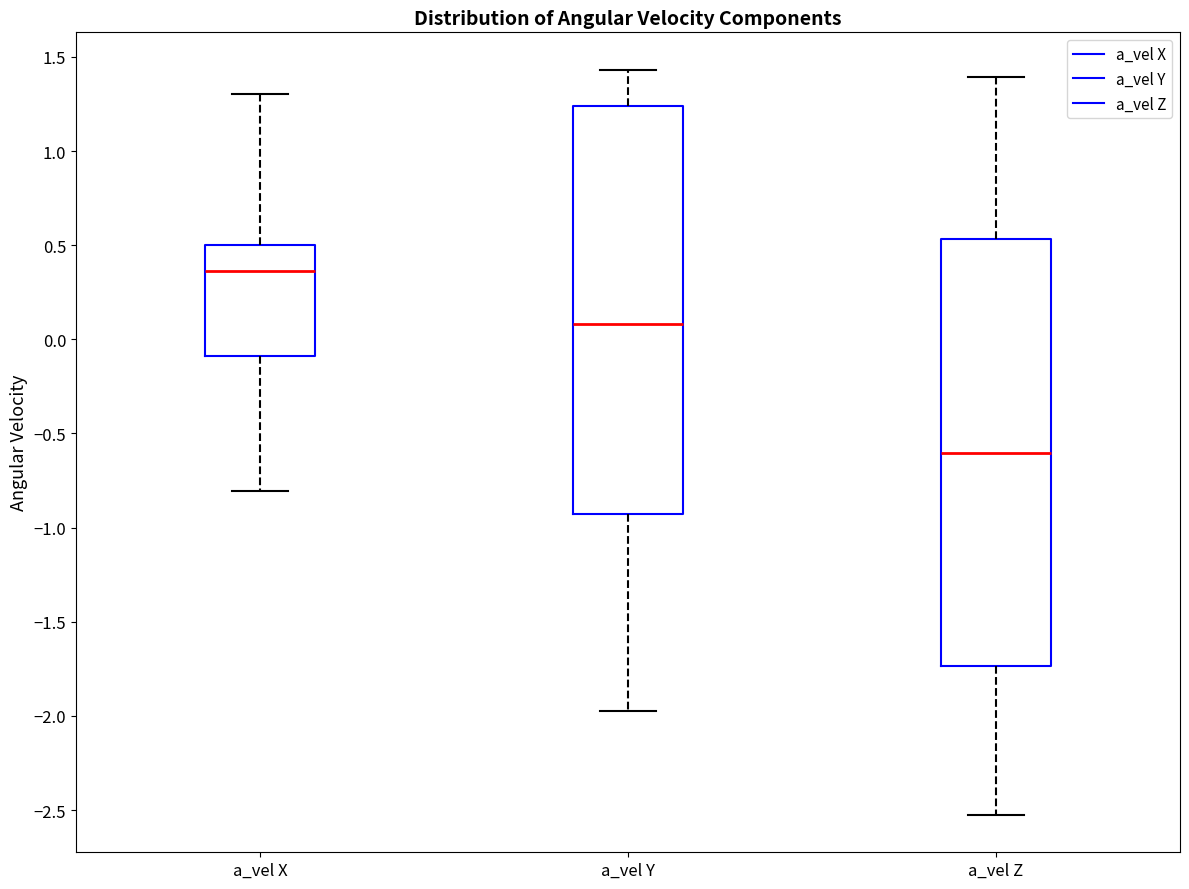

Reading left to right, transcribe this box plot: for each box, give where its median line is, the range the box spans, and where its two whiskers end, as read against the y-axis. The values are not printed on the chart, so give them approximately, as read against the axis.

a_vel X: median 0.35, box -0.10 to 0.50, whiskers -0.80 to 1.30
a_vel Y: median 0.10, box -0.95 to 1.25, whiskers -1.95 to 1.45
a_vel Z: median -0.60, box -1.75 to 0.55, whiskers -2.55 to 1.40